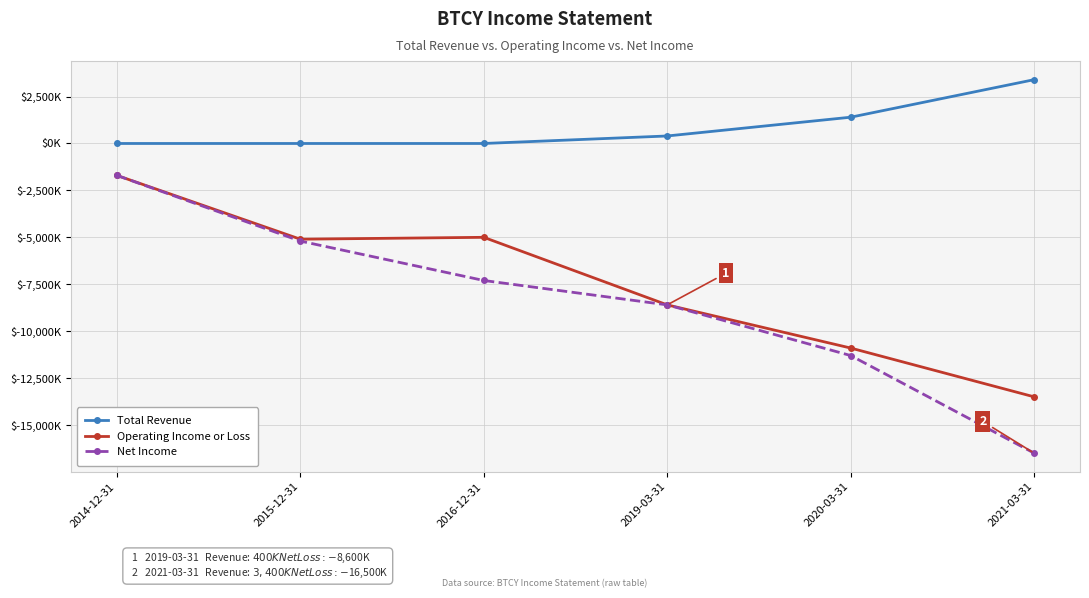

Does the chart display data point markers on the line(s)?

Yes